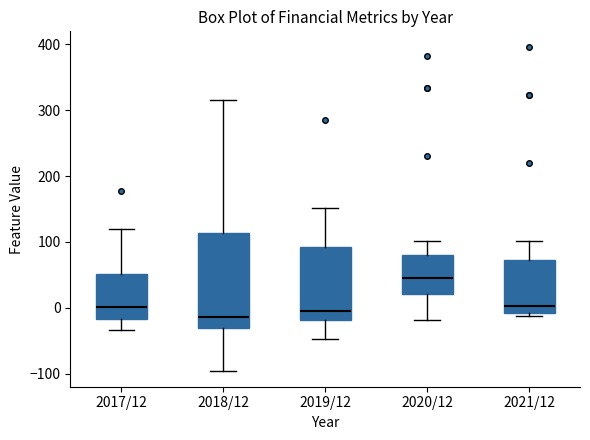

Where is the upper edge of the box for 2019/12 on the y-axis? The values are not printed on the chart, so give them approximately, as read against the axis.

90